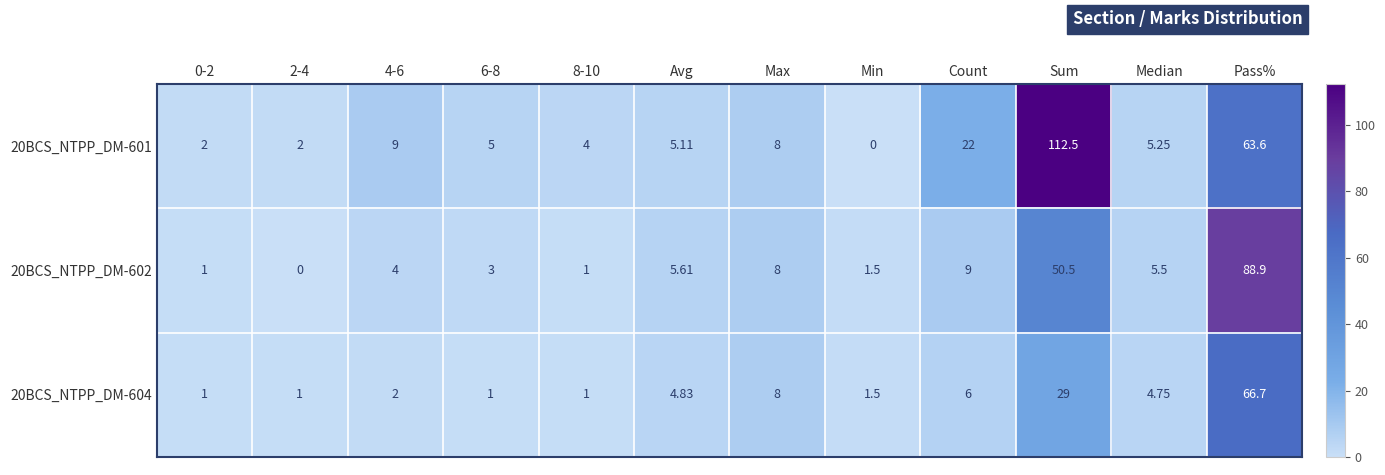

At which category is the sum across all series the highest?

Pass%